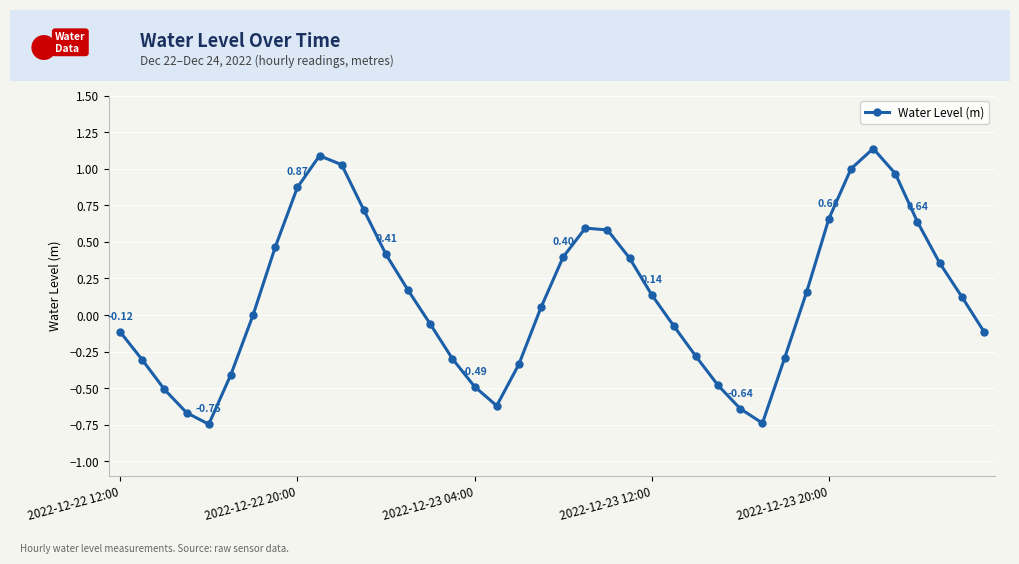

How many interior local valleys (lower than both neighbors) does the data have?

3